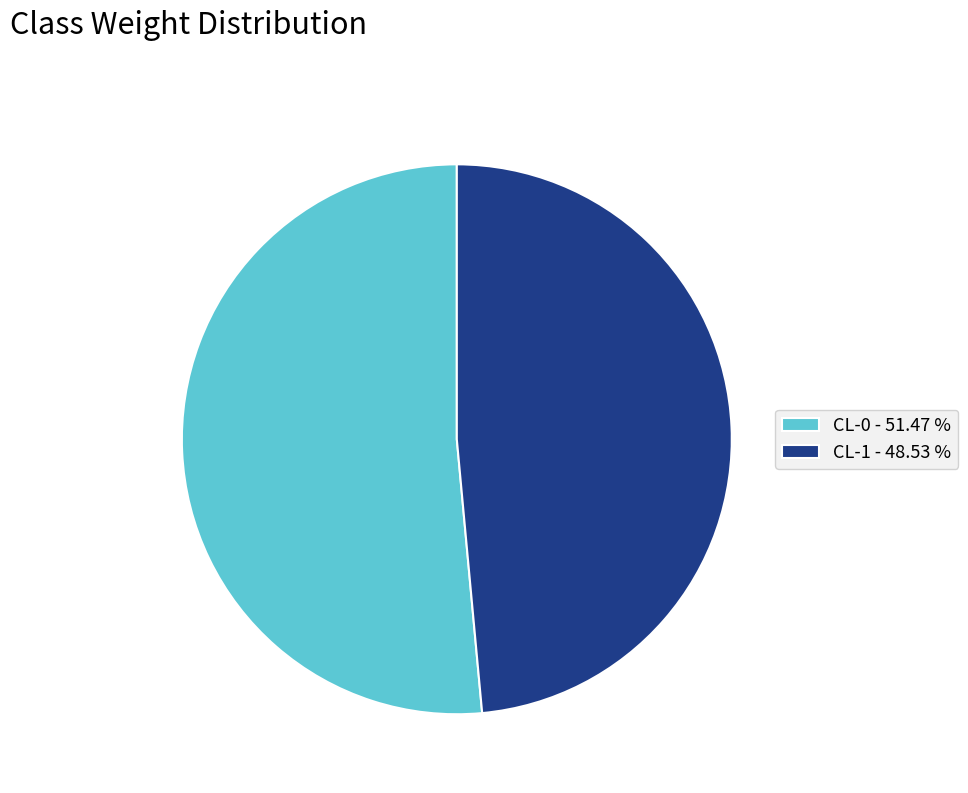

The CL-0 slice represents 51% of the pie. True or false?

True